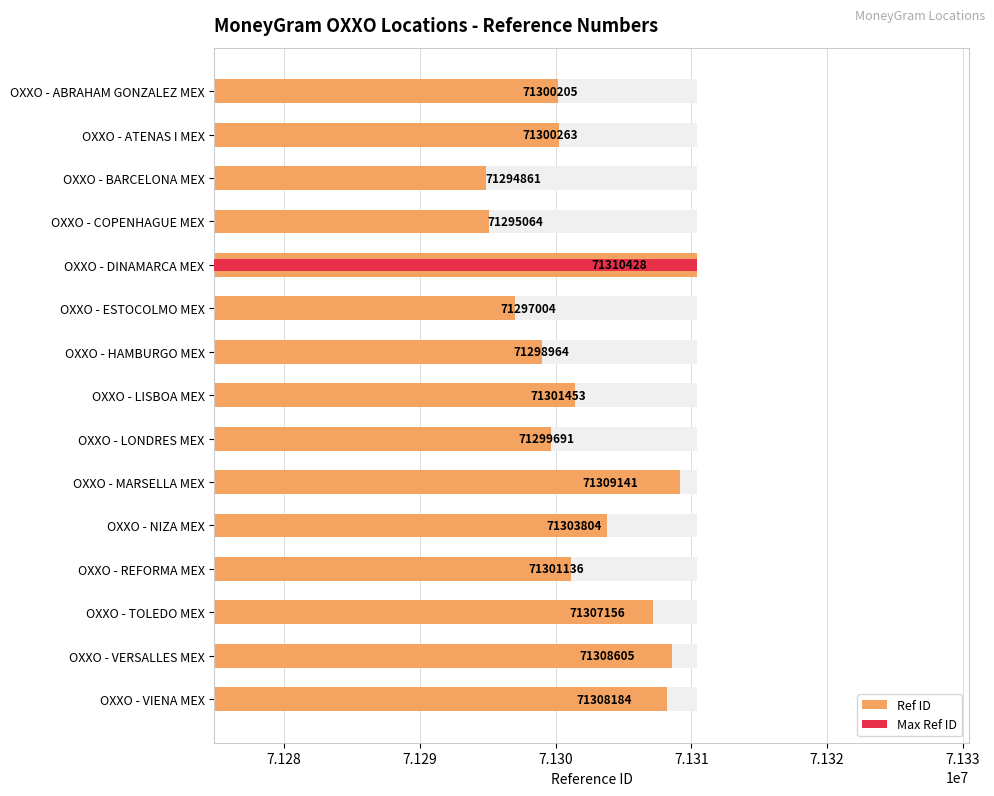

How many bars are there in total?

15